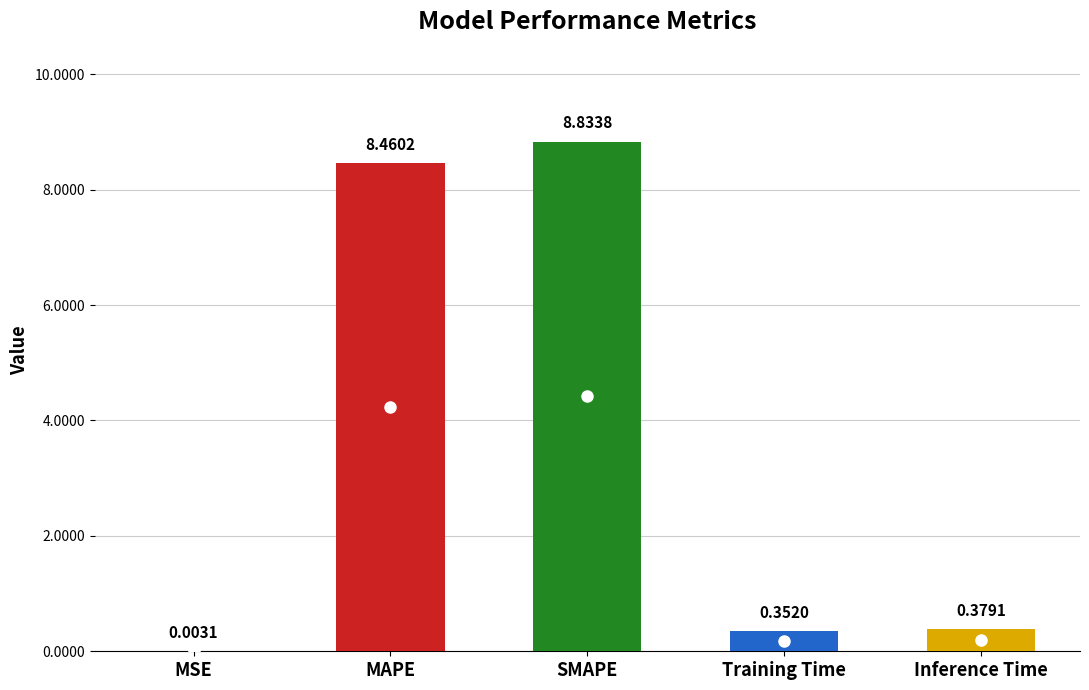

Which has a higher value, Training Time or Inference Time?

Inference Time